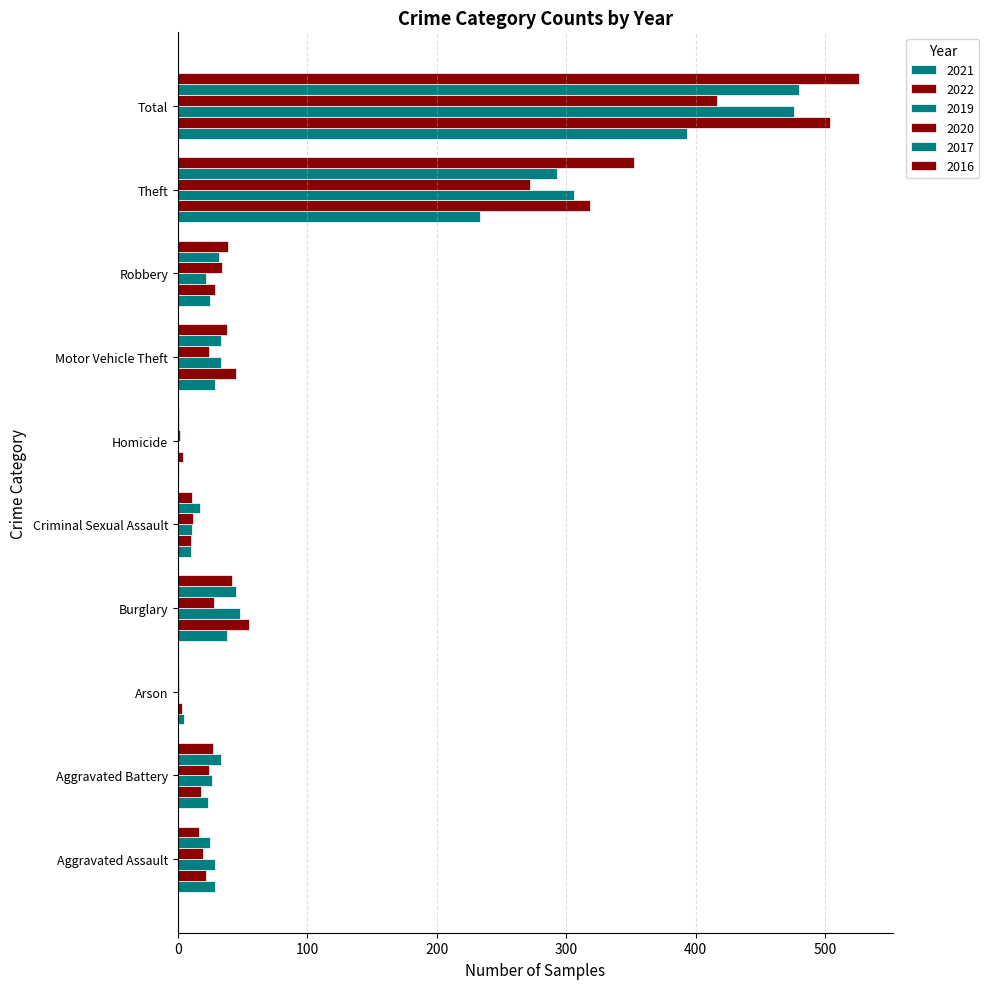

Which series has the largest total across all categories?

2016